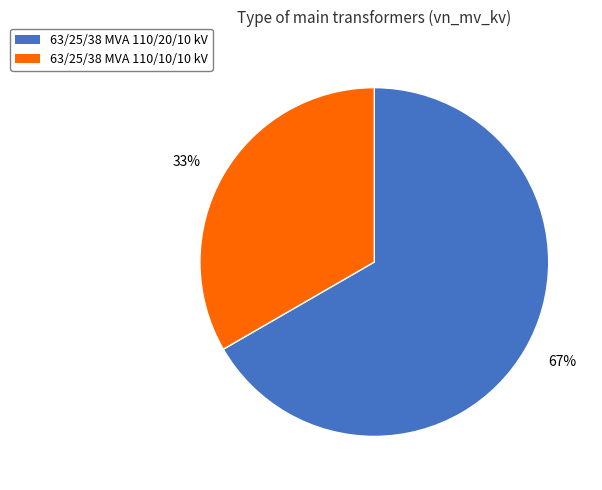

To the nearest percent, what is the combined percentage of 63/25/38 MVA 110/20/10 kV and 63/25/38 MVA 110/10/10 kV?

100%